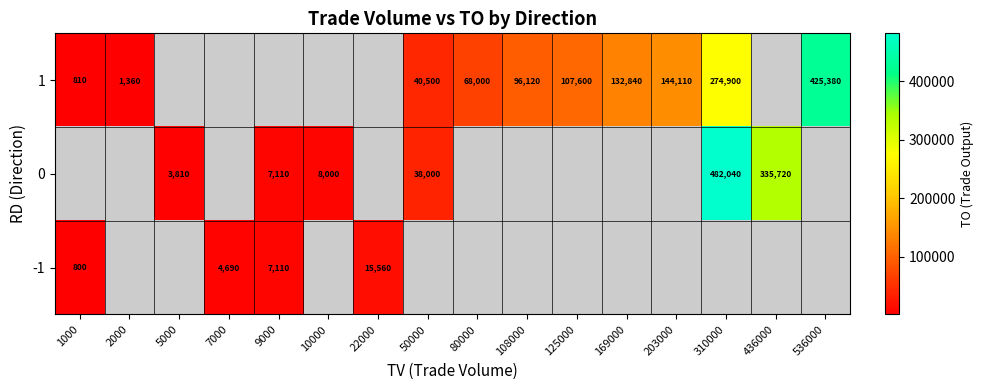

At how many categories does at least one series exceed 330816?

3